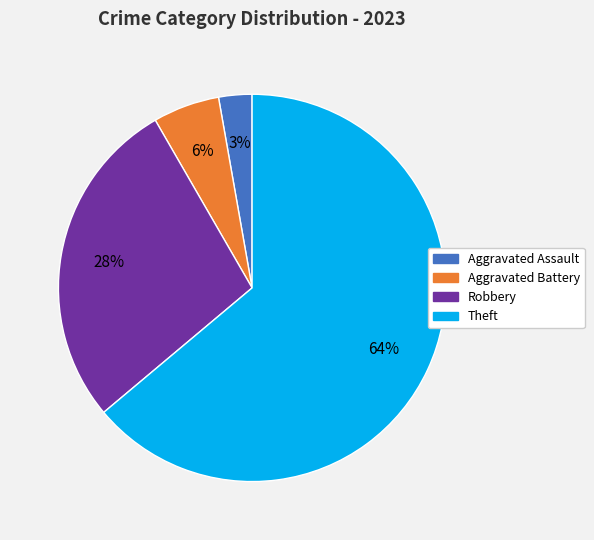

Is there a majority slice in this chart?

Yes